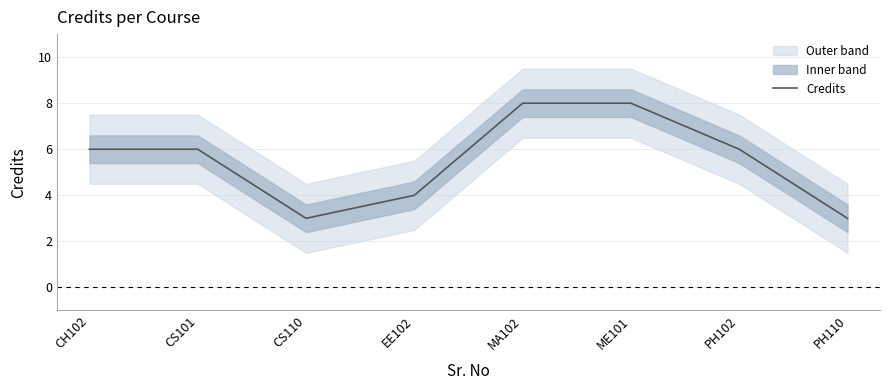

Where is the first local minimum?

CS110